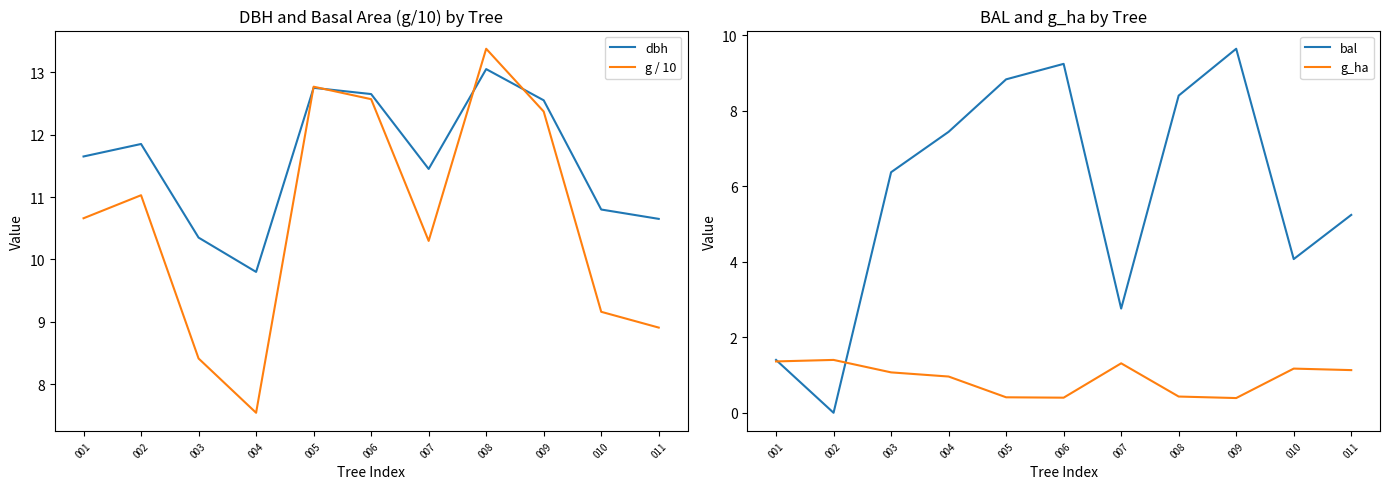

At which category does g_ha reach its first local peak?

002